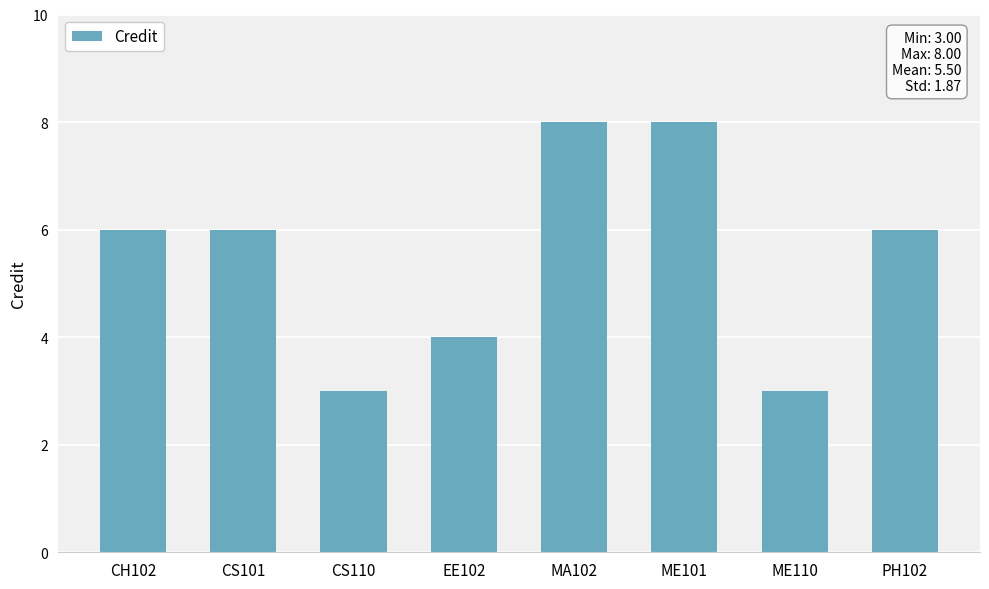

Does the chart contain stacked bars?

No